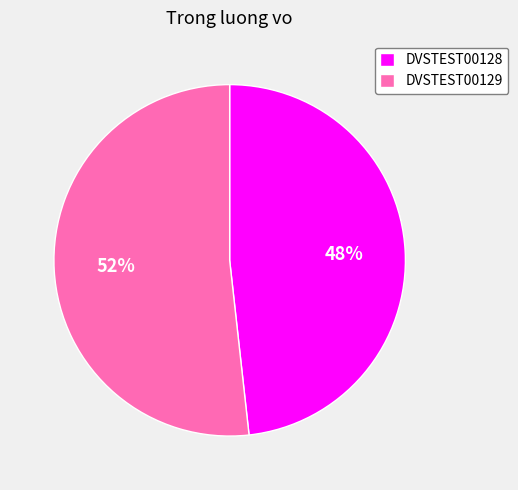

To the nearest percent, what percentage of the pie is DVSTEST00129?

52%